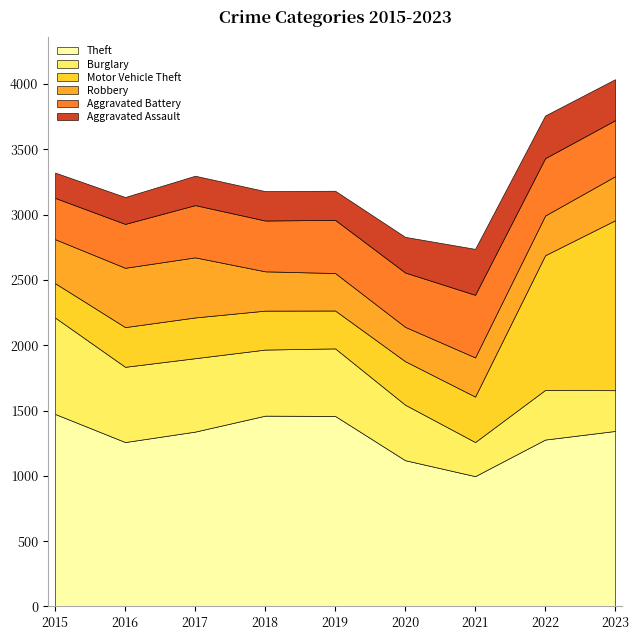

What is the difference between the maximum and minimum values in the Aggravated Battery series?

163